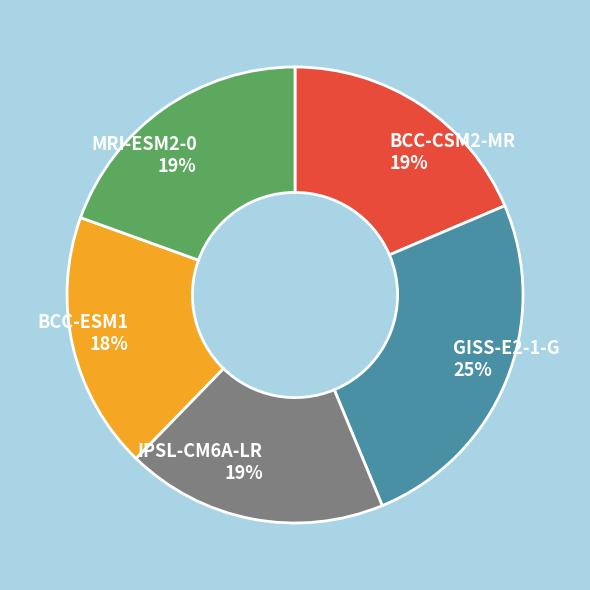

What is the largest slice in the pie chart?

GISS-E2-1-G